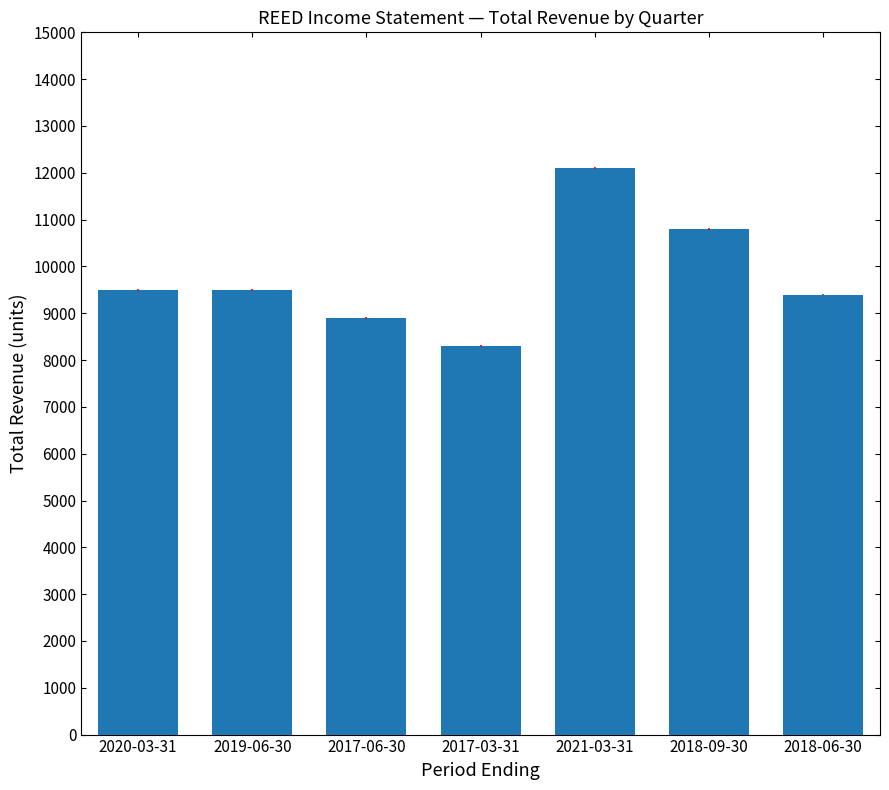

What is the sum of the values at 2019-06-30 and 2020-03-31?

19000